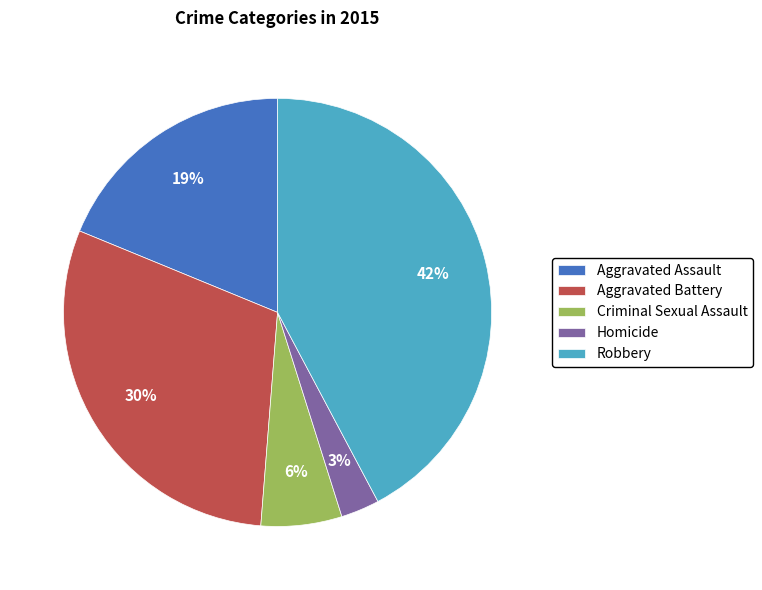

Which has a higher value, Robbery or Aggravated Assault?

Robbery